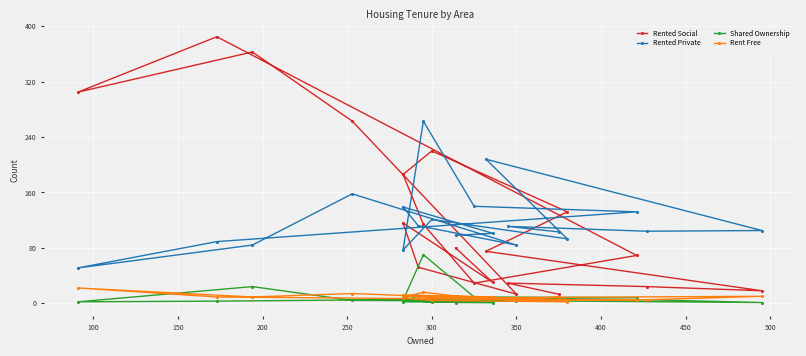

How many categories are shown in the chart?

20